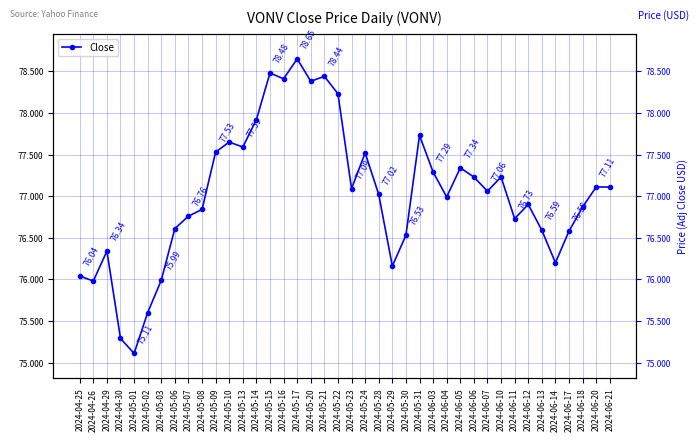

What is the change in value from 2024-05-07 to 2024-06-21?

+0.3